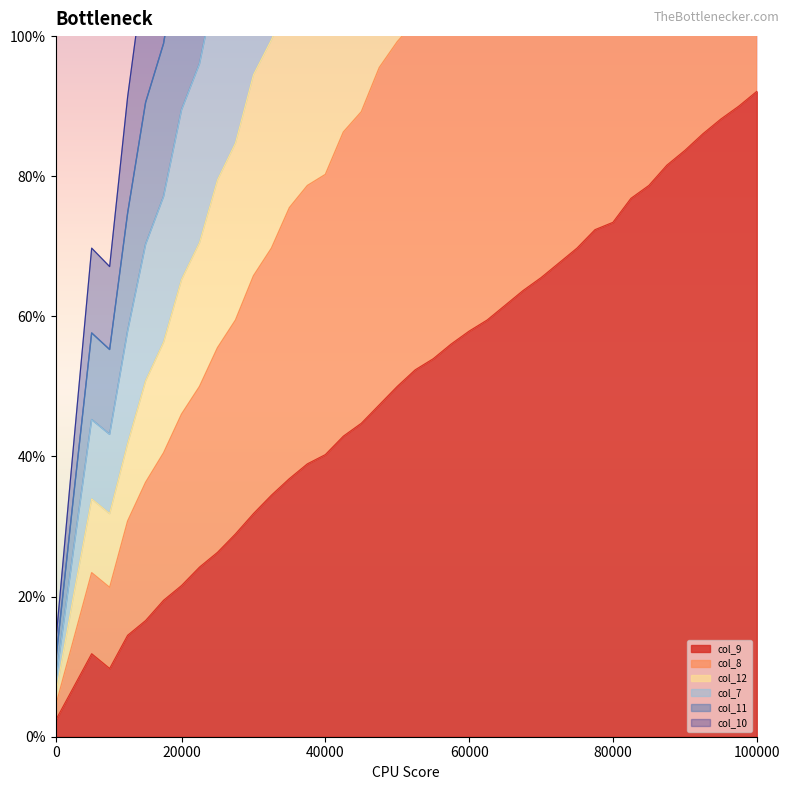

The value of col_9 at 80000 is 99.8. True or false?

False